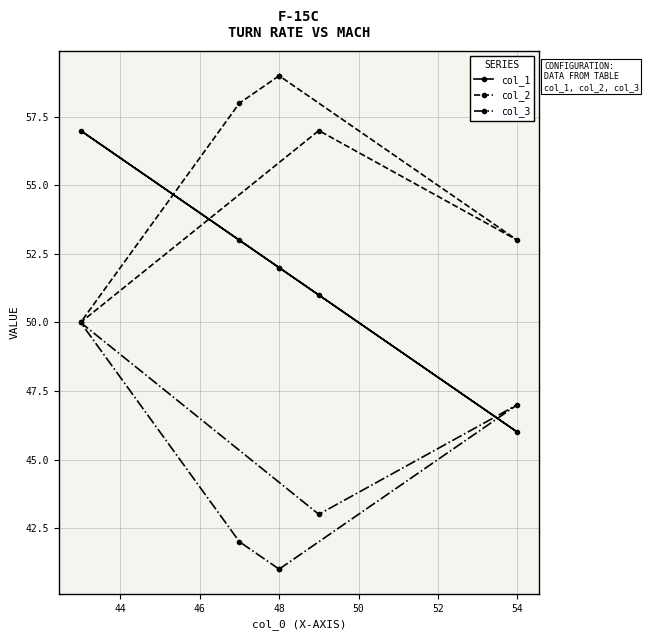

Which has a higher value, 52 or 44?

44